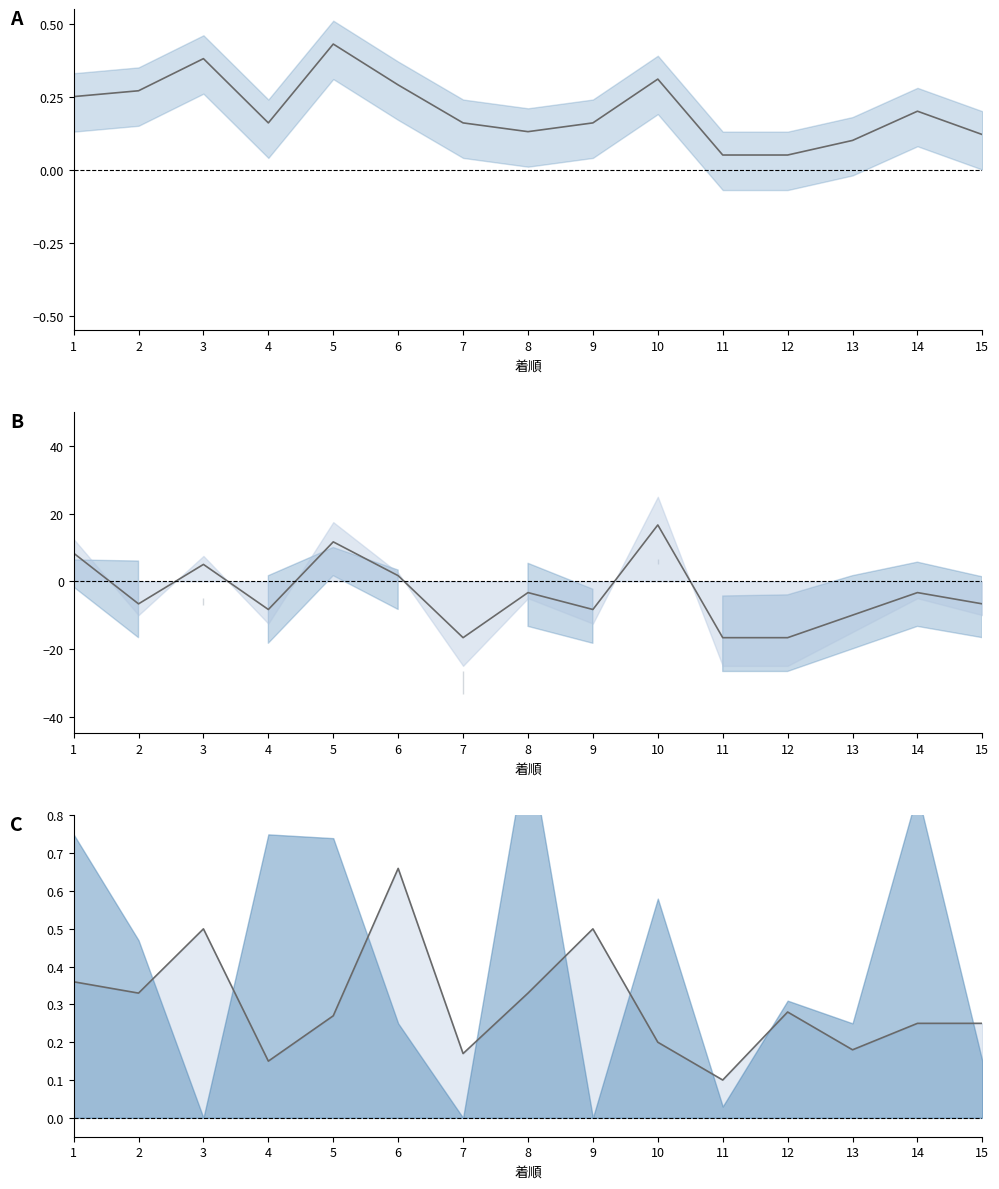

How many interior local peaks does the 総合値 series have?

4